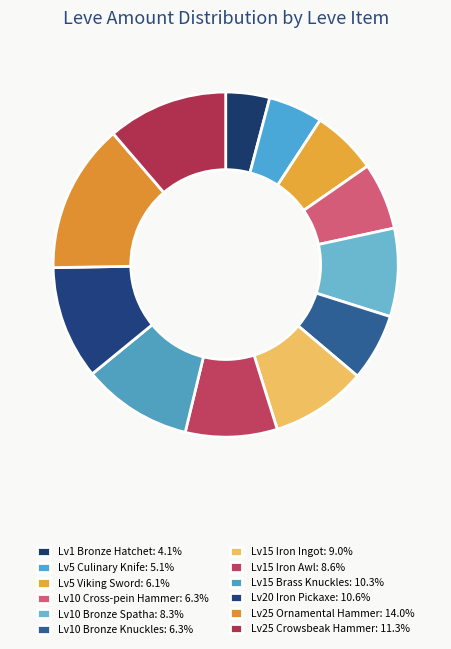

How many slices are in this pie chart?

12